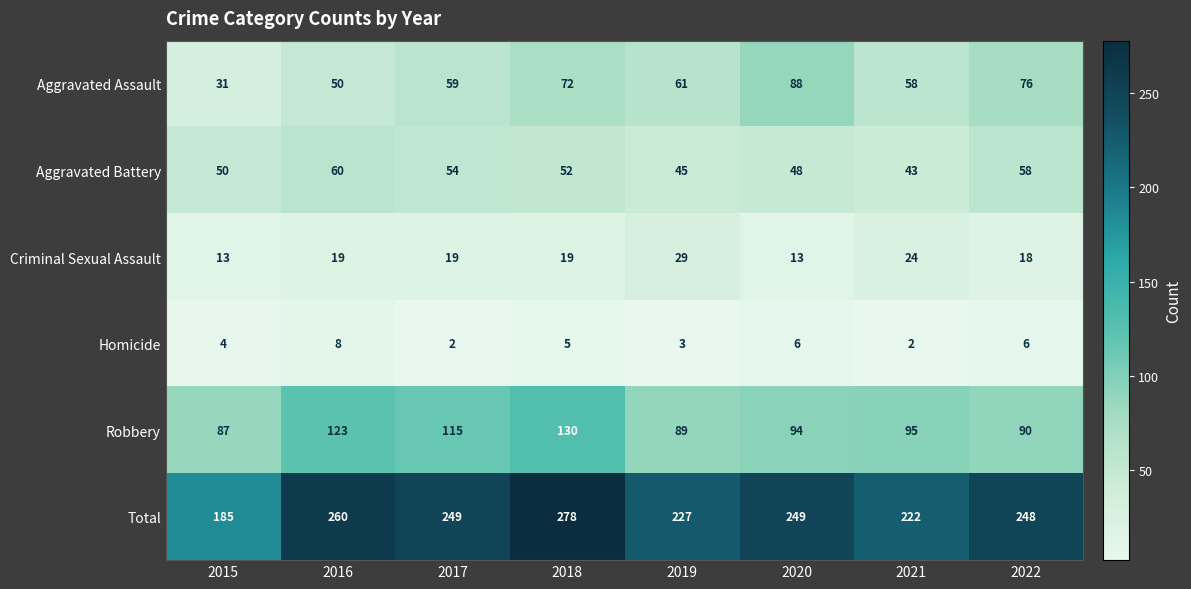

What is the difference between the Aggravated Battery values at 2022 and 2020?

10